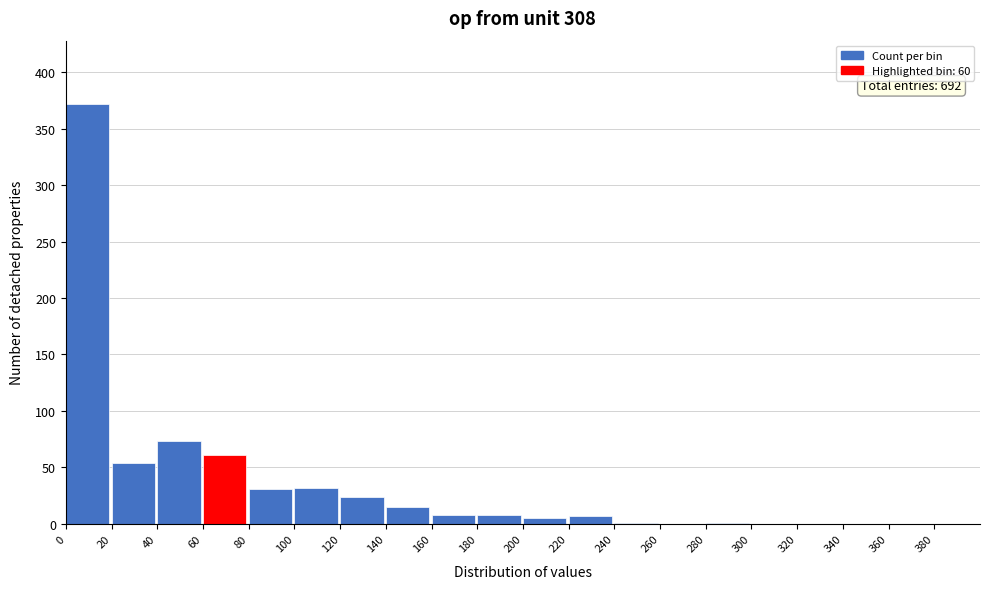

Where is the data nearest to the value 186?

40